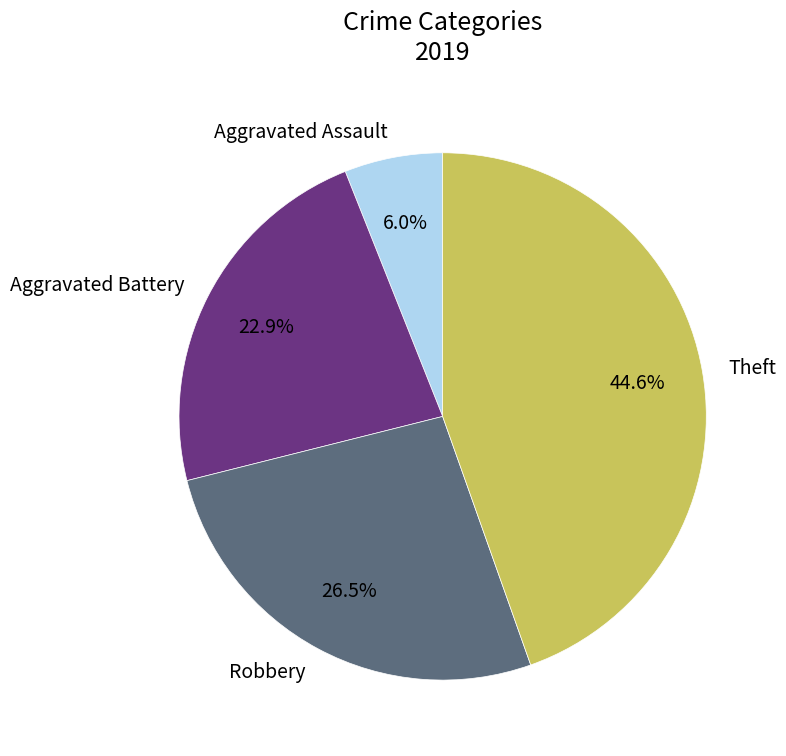

To the nearest percent, what portion does Aggravated Assault represent?

6%